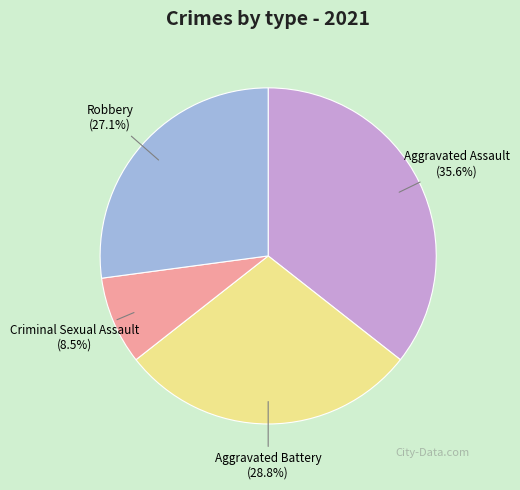

Approximately how many times larger is the value at Robbery compared to Criminal Sexual Assault?

3.2